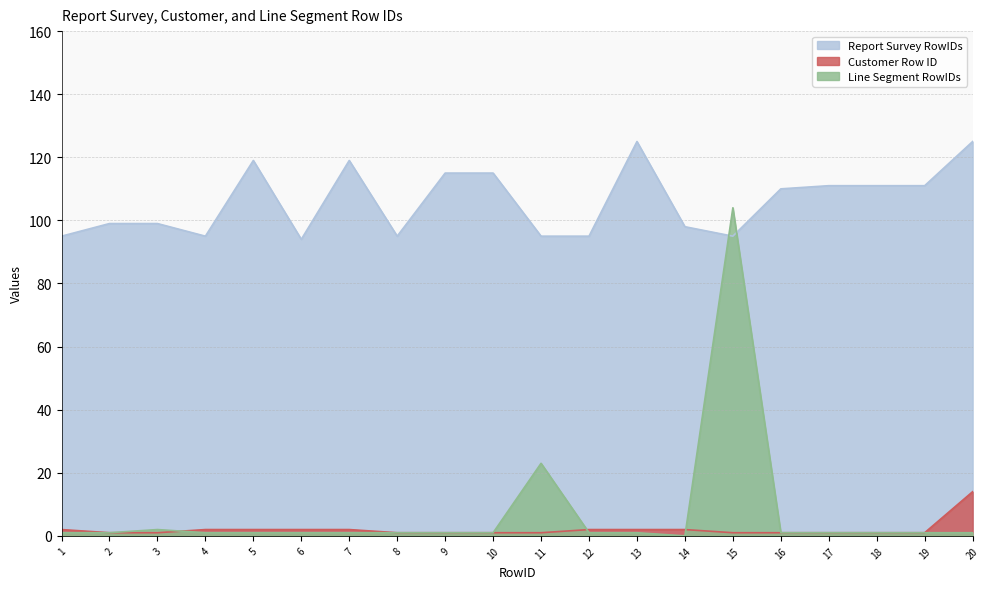

What is the sum of all Report Survey RowIDs values?

2121